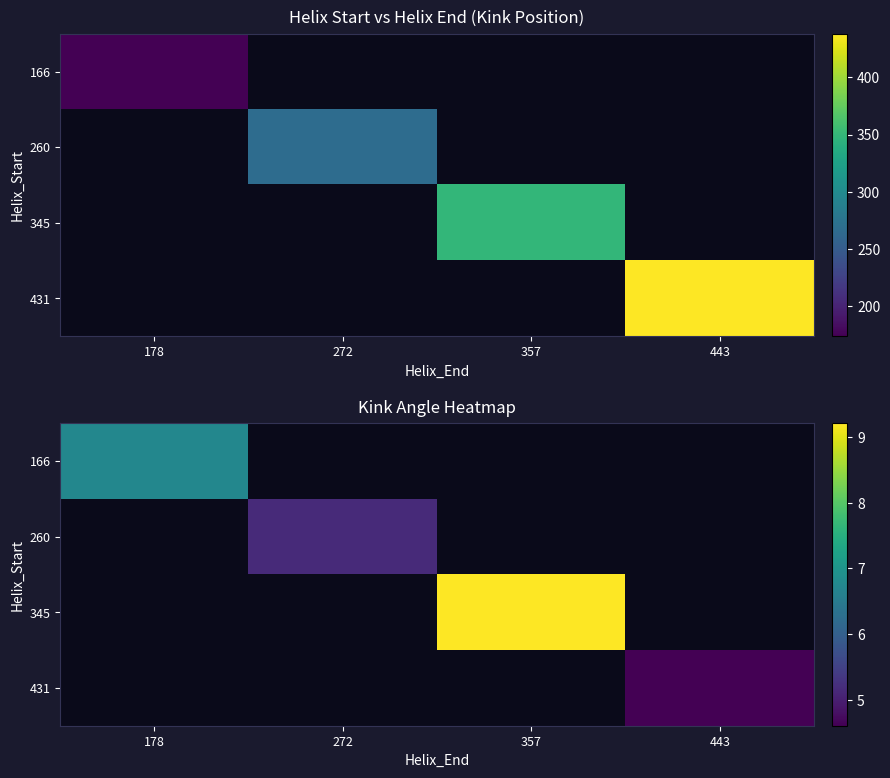

How many distinct data groups are displayed?

4